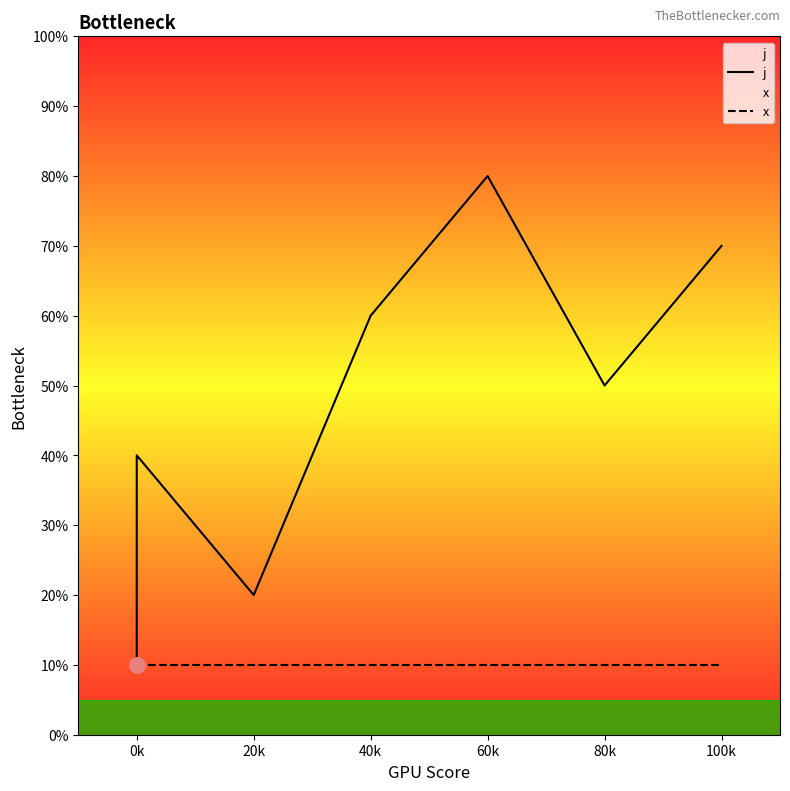

What are all the series names shown in the legend?

j, x